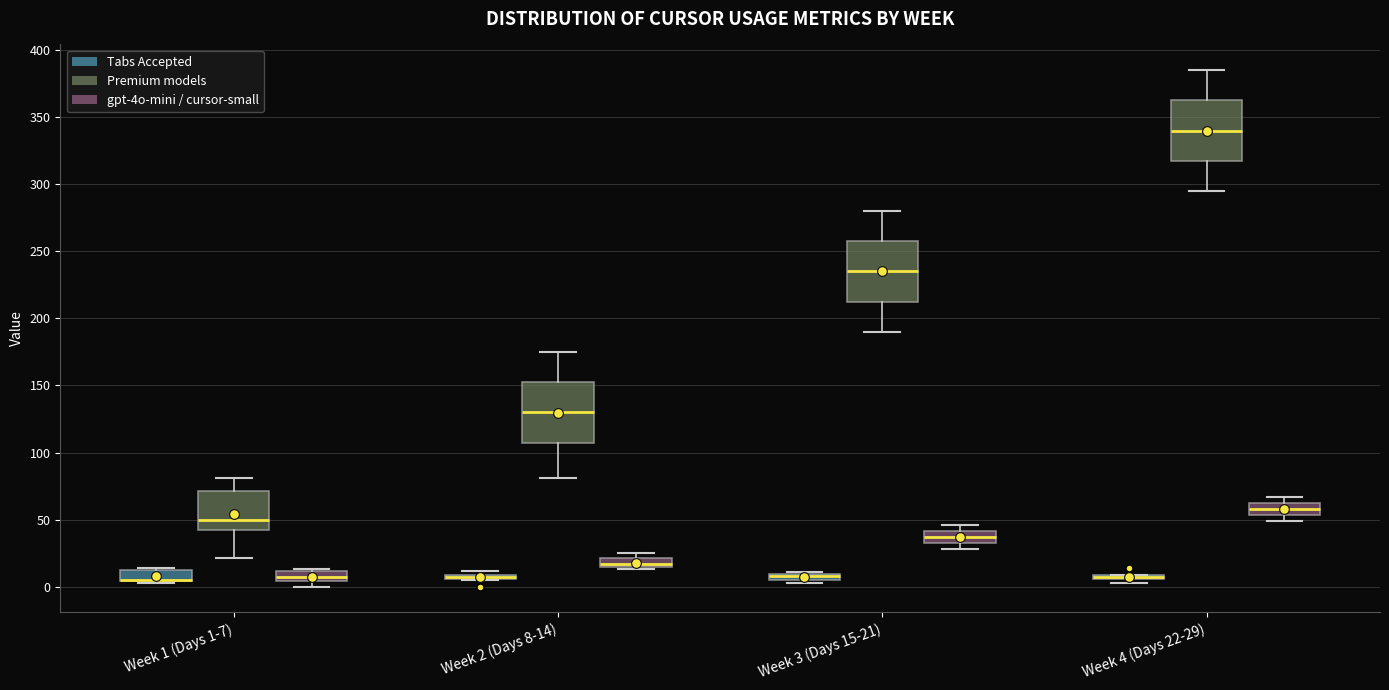

Where is the upper edge of the box for Week 2 (Days 8-14) (Tabs Accepted) on the y-axis? The values are not printed on the chart, so give them approximately, as read against the axis.

10